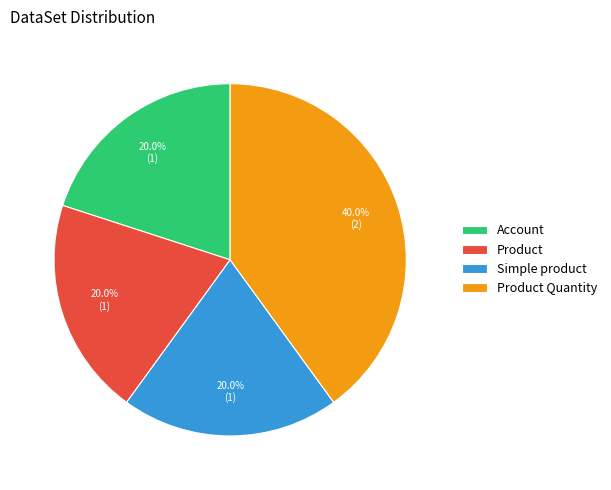

Approximately how many times larger is the value at Product Quantity compared to Product?

2.0